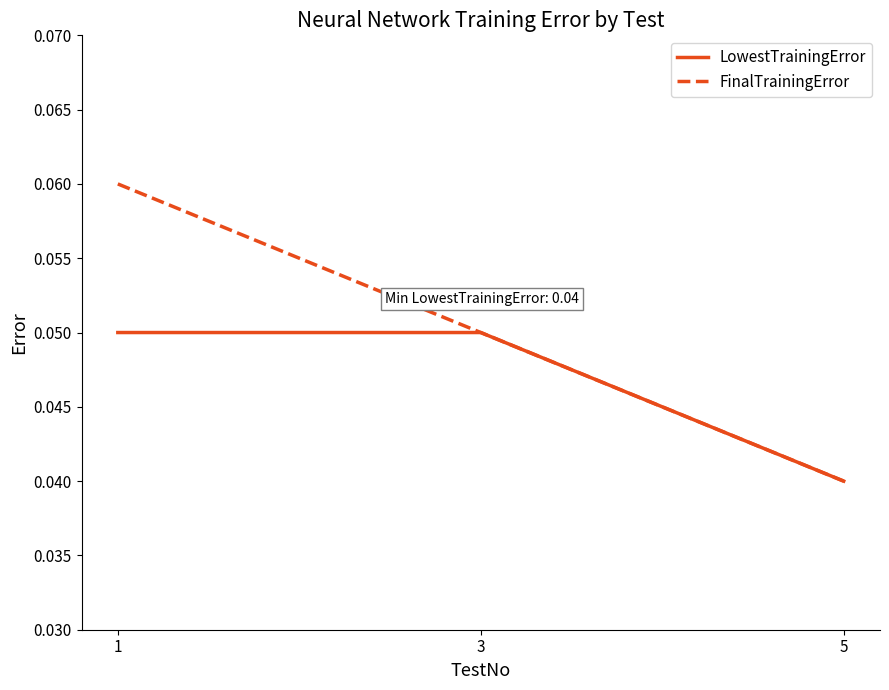

Does the chart have visible grid lines?

No